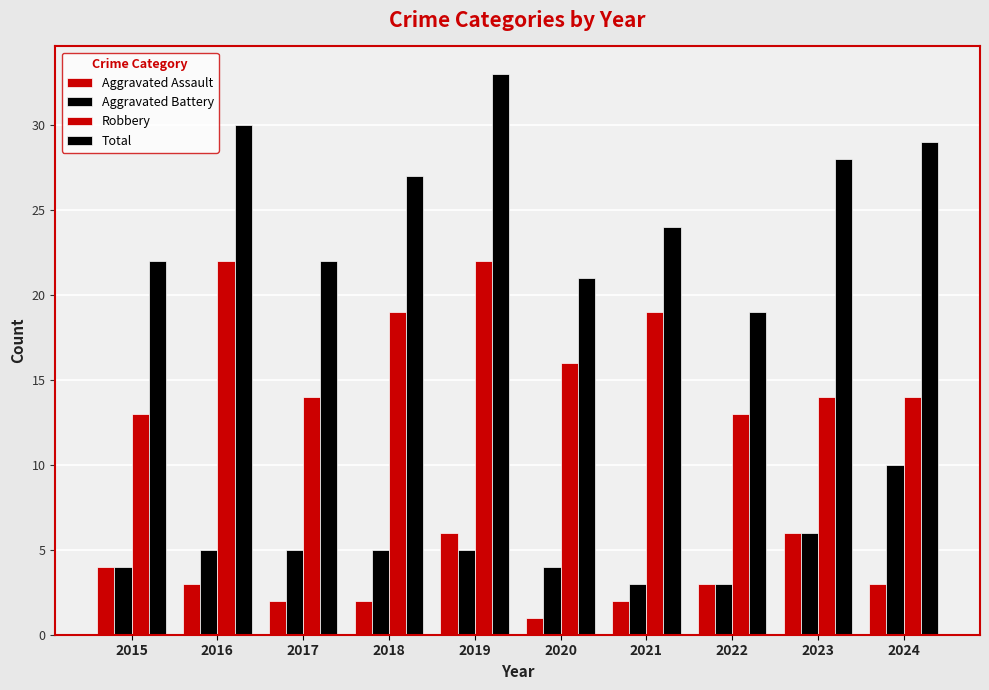

At 2022, list the series in order from smallest to largest.

Aggravated Assault, Aggravated Battery, Robbery, Total